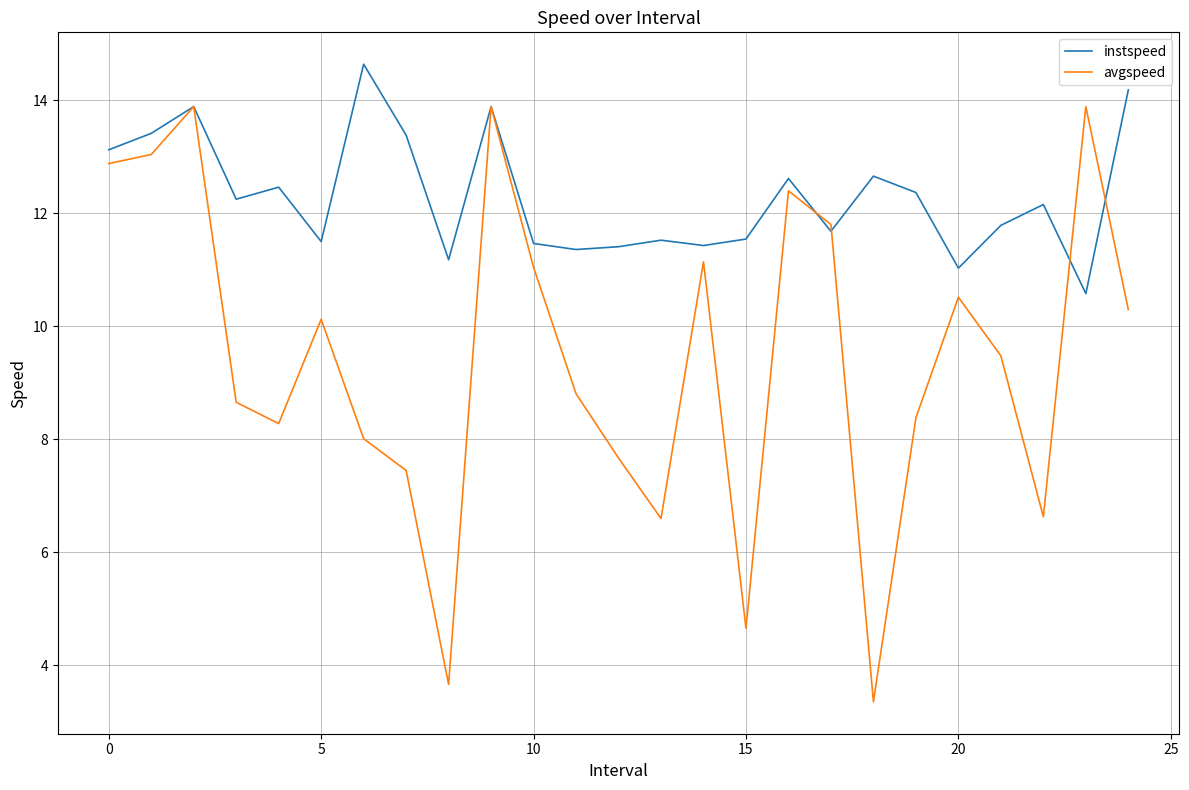

Rank the series by their maximum value, from lowest to highest.

avgspeed, instspeed